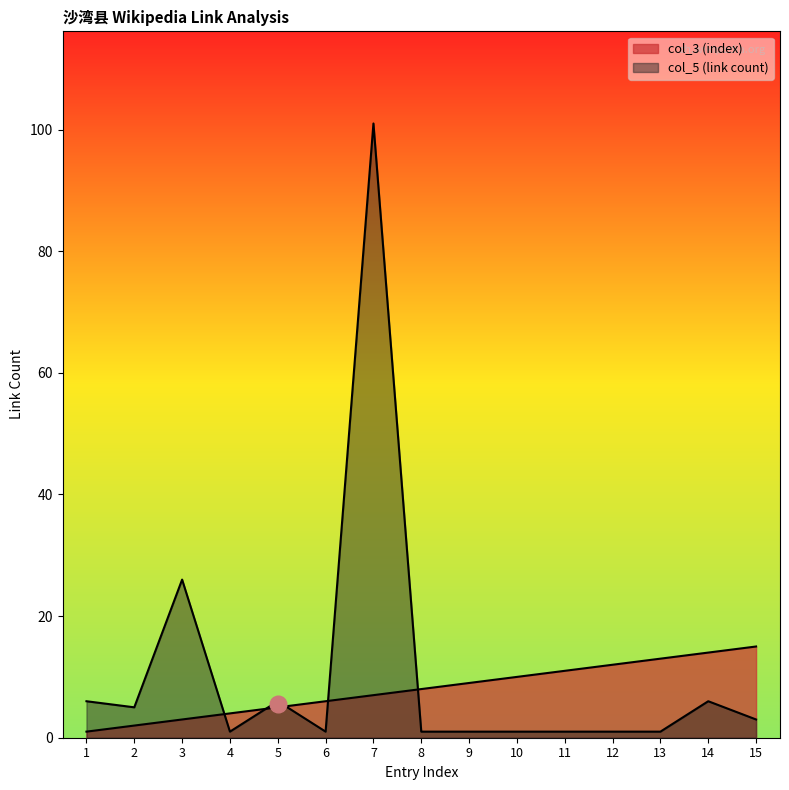

Reading right to left, list all the values displayed in this chart.

col_3 (index): 15	14	13	12	11	10	9	8	7	6	5	4	3	2	1
col_5 (link count): 3	6	1	1	1	1	1	1	101	1	6	1	26	5	6